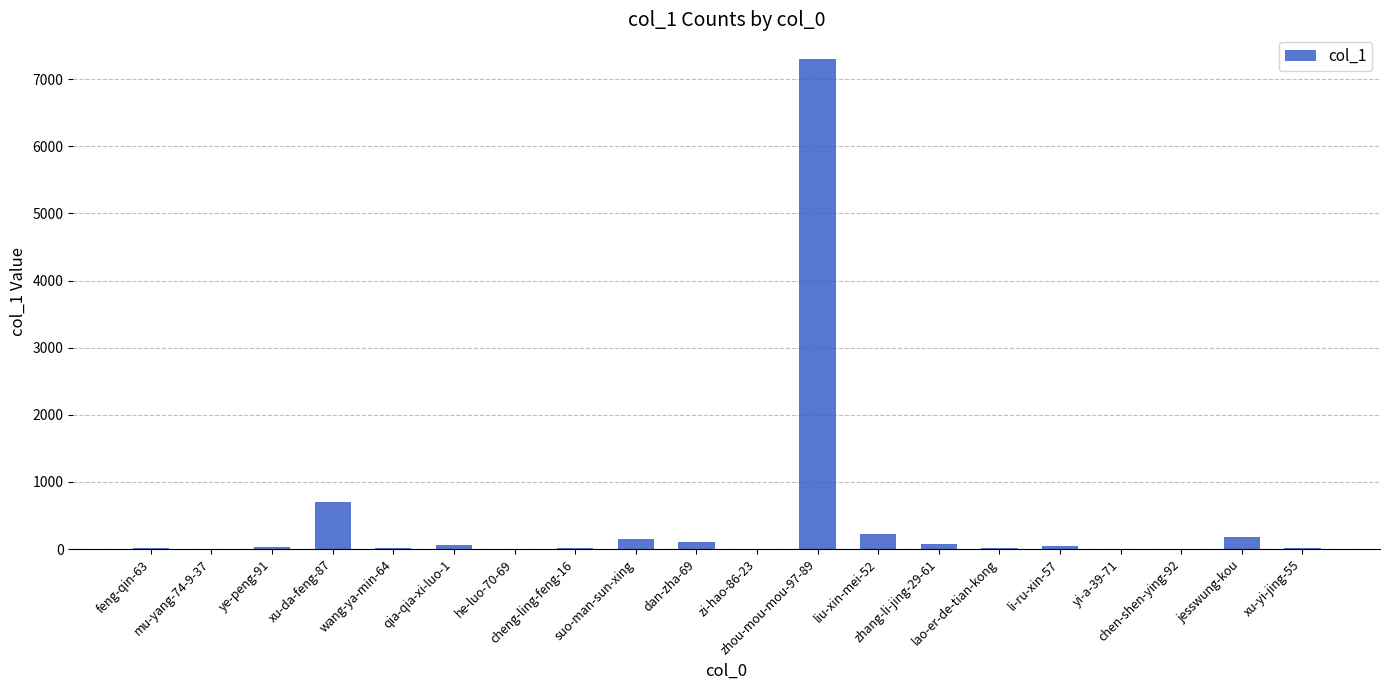

What is the maximum value shown in the chart?

7302